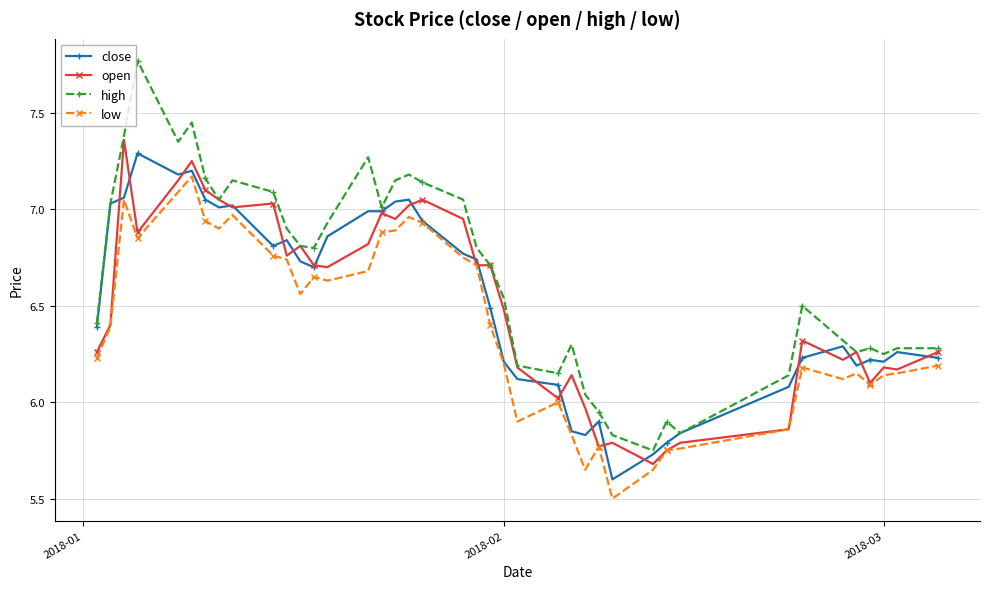

How many lines are shown in the chart?

4